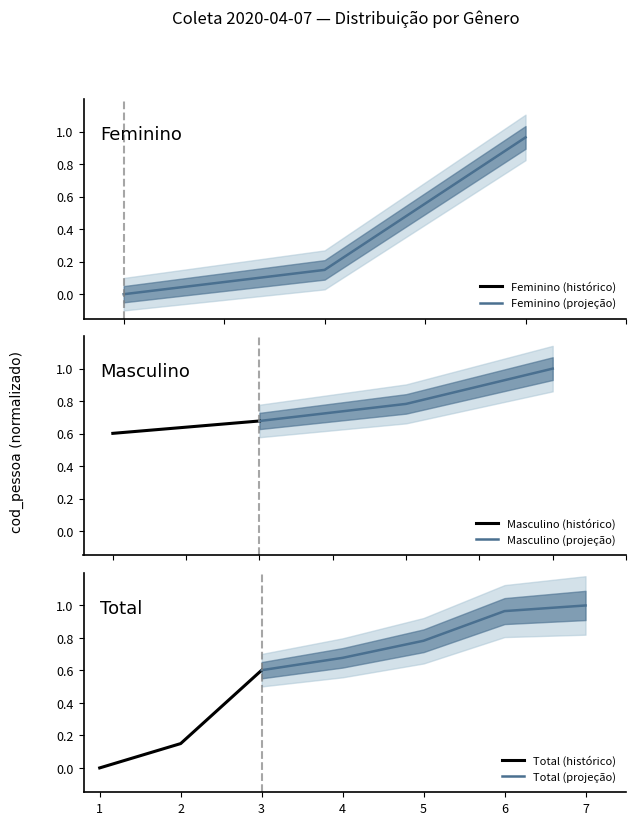

The Total (histórico) series shows 0.0 at 1. True or false?

True